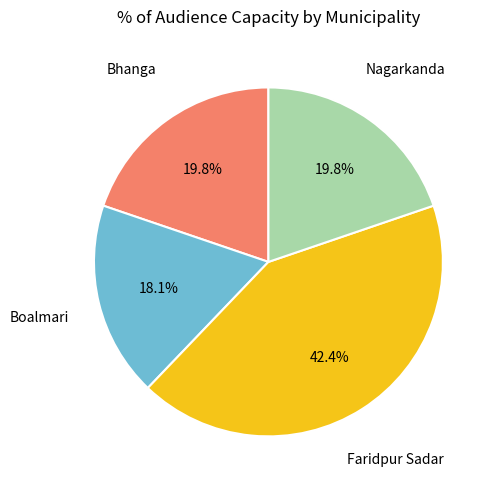

Is there any slice that represents more than half of the pie?

No